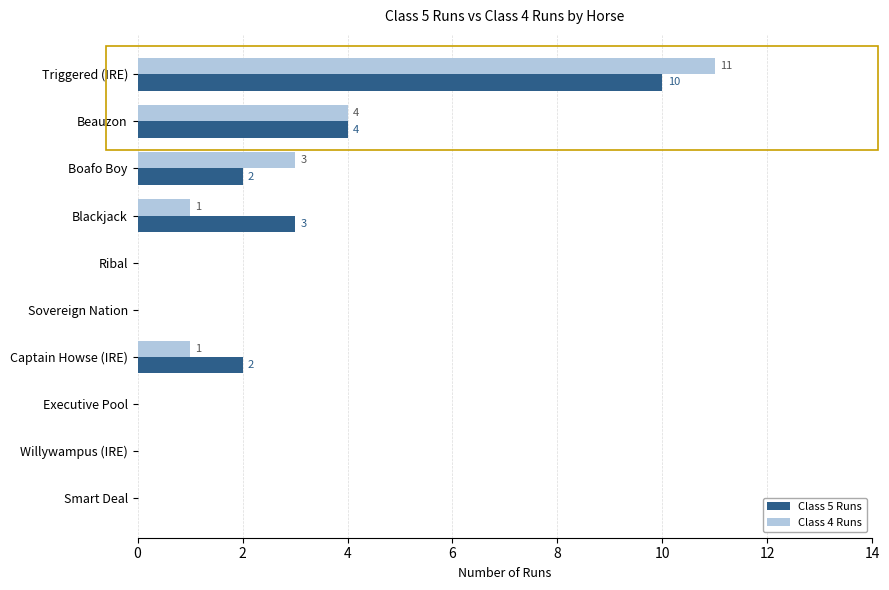

Count the number of categories in the chart.

10